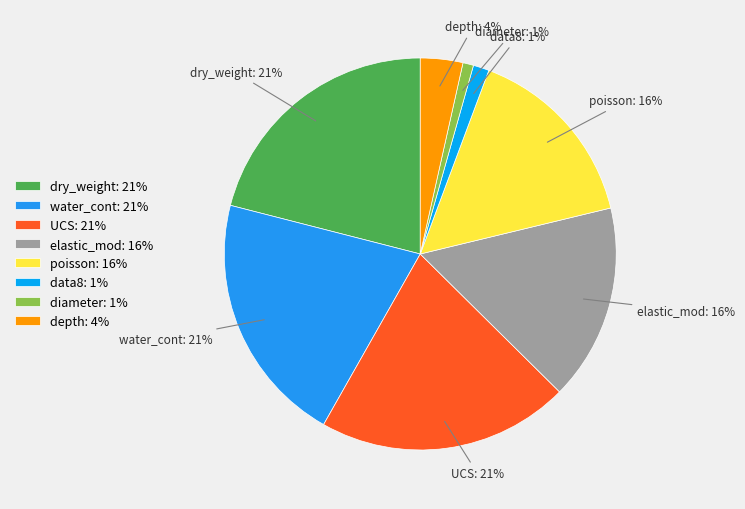

To the nearest percent, what is the difference between the depth: 4% and diameter: 1% slice percentages?

3%